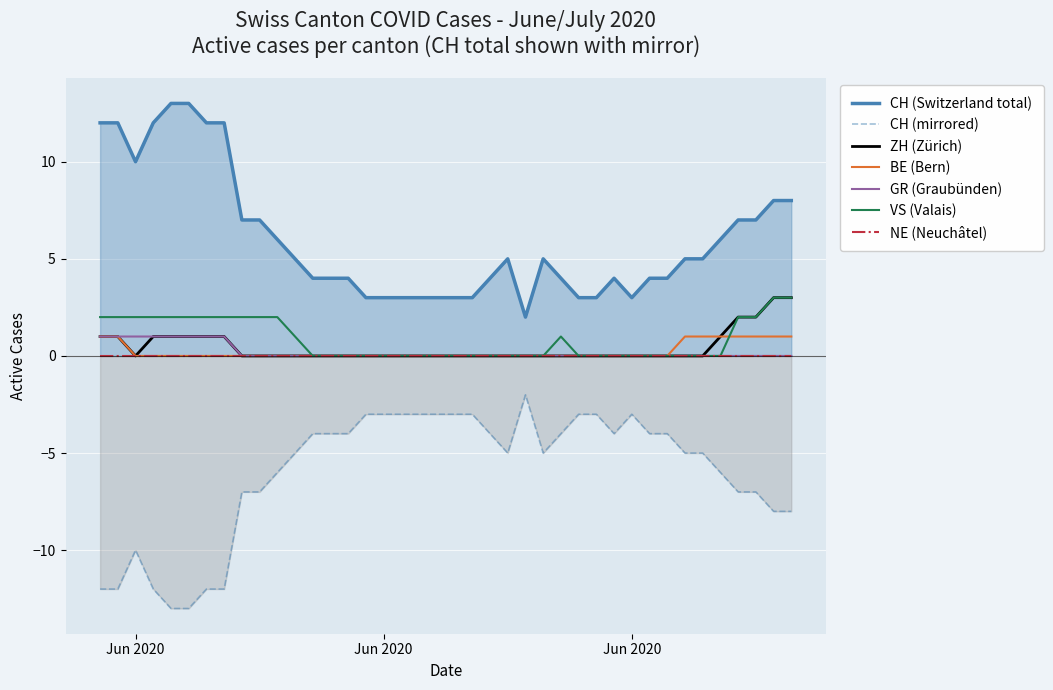

Reading left to right, extract all data points from this chart.

CH: 12	12	10	12	13	13	12	12	7	7	6	5	4	4	4	3	3	3	3	3	3	3	4	5	2	5	4	3	3	4	3	4	4	5	5	6	7	7	8	8
ZH: 1	1	0	1	1	1	1	1	0	0	0	0	0	0	0	0	0	0	0	0	0	0	0	0	0	0	0	0	0	0	0	0	0	0	0	1	2	2	3	3
BE: 1	1	0	0	0	0	0	0	0	0	0	0	0	0	0	0	0	0	0	0	0	0	0	0	0	0	0	0	0	0	0	0	0	1	1	1	1	1	1	1
GR: 1	1	1	1	1	1	1	1	0	0	0	0	0	0	0	0	0	0	0	0	0	0	0	0	0	0	0	0	0	0	0	0	0	0	0	0	0	0	0	0
VS: 2	2	2	2	2	2	2	2	2	2	2	1	0	0	0	0	0	0	0	0	0	0	0	0	0	0	1	0	0	0	0	0	0	0	0	0	2	2	3	3